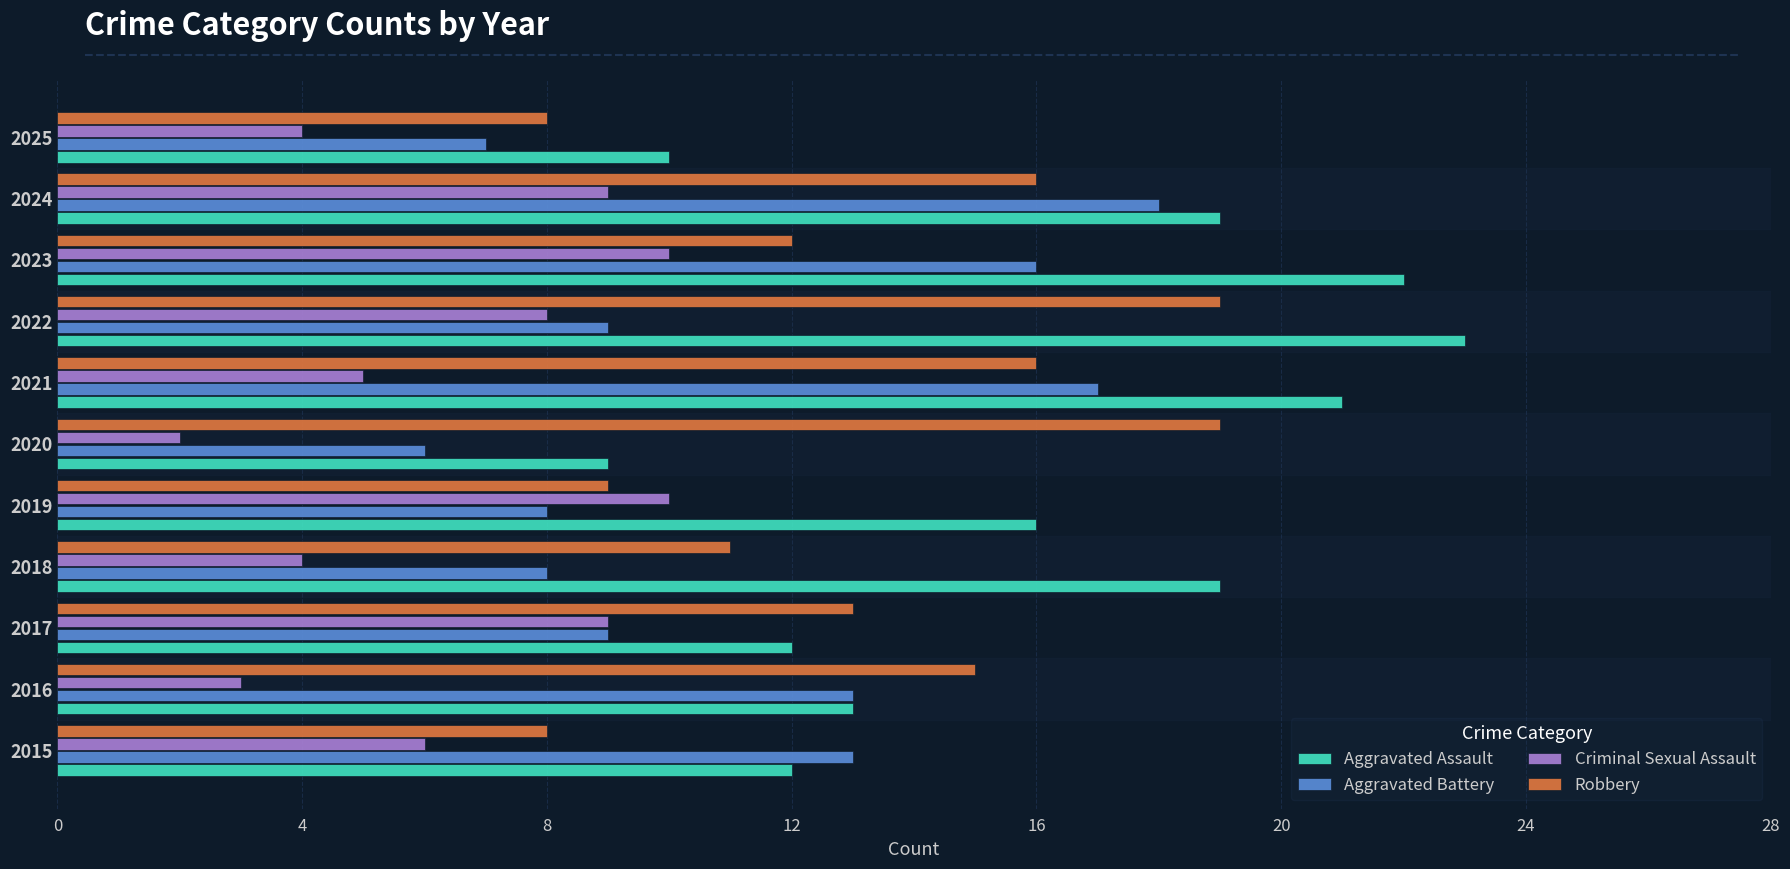

What is the spread (max minus min) of values at 2020?

17